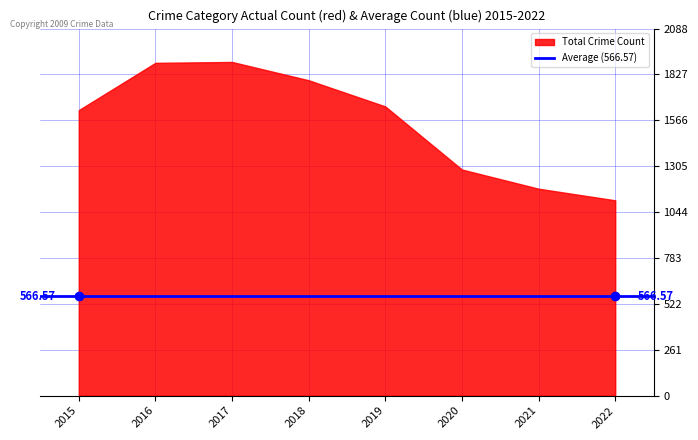

The Theft series shows 821 at 2021. True or false?

False